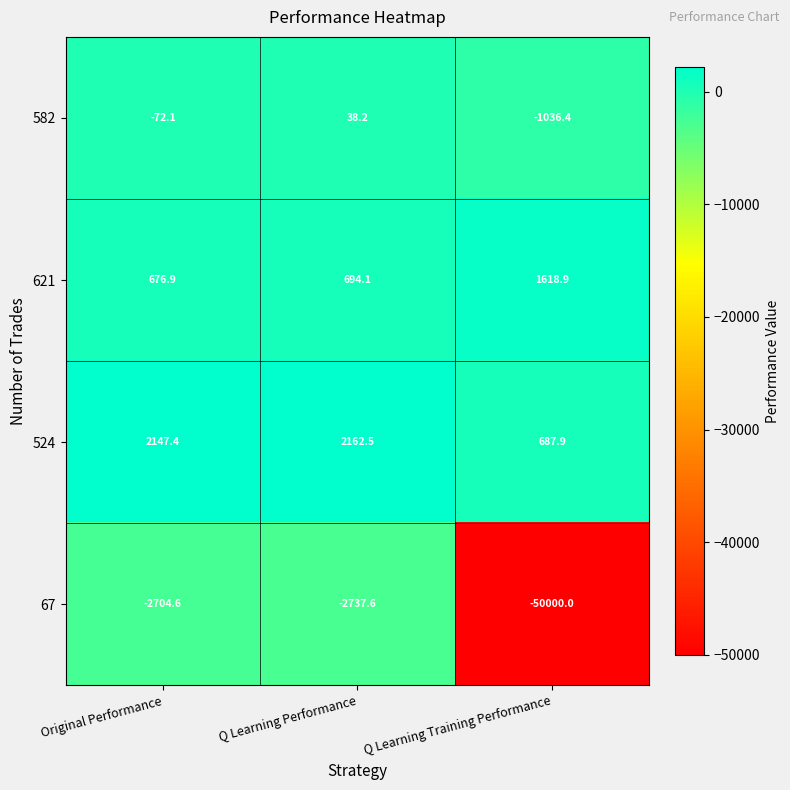

Is it true that 524 equals 3723.7 at Q Learning Performance?

False